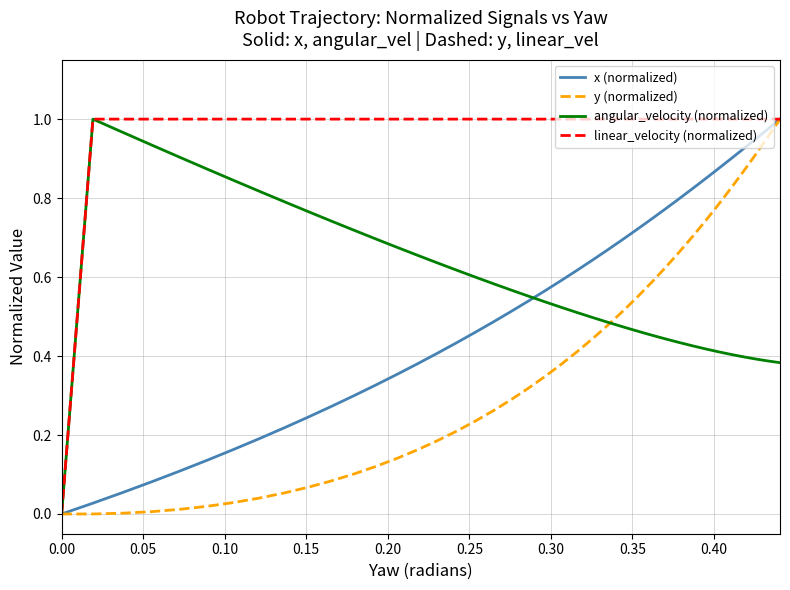

Which series has the largest total across all categories?

linear_velocity (normalized)